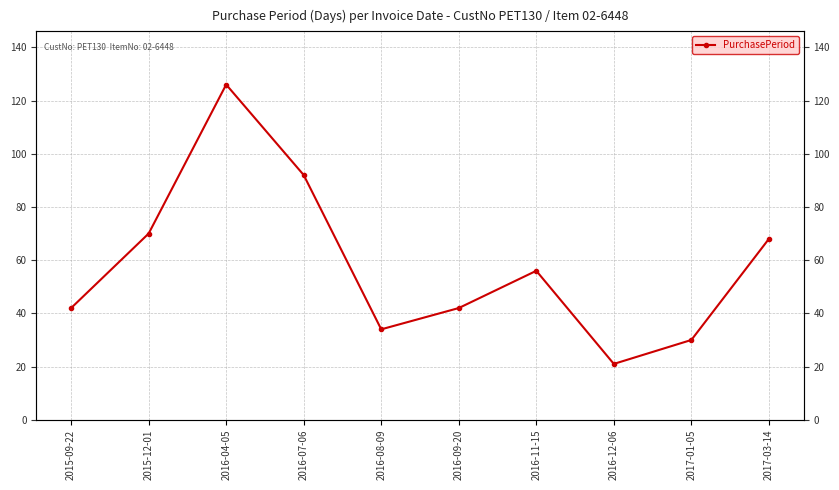

What is the difference between the second highest and minimum values?

71